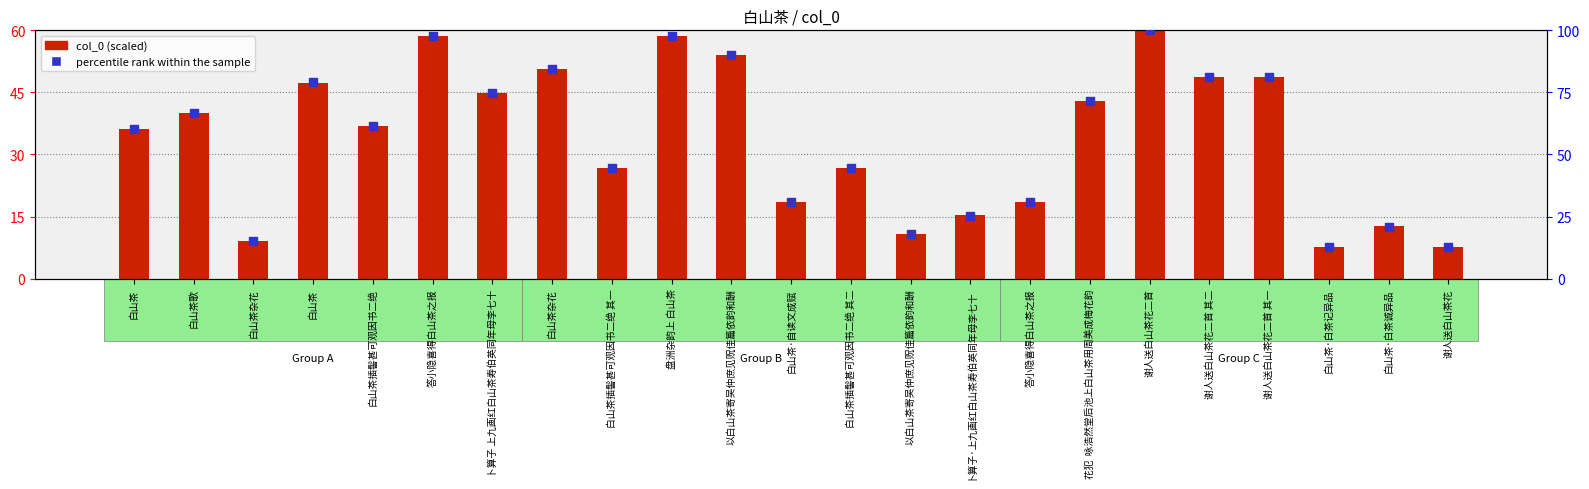

What are all the series names shown in the legend?

col_0 (scaled), percentile rank within the sample